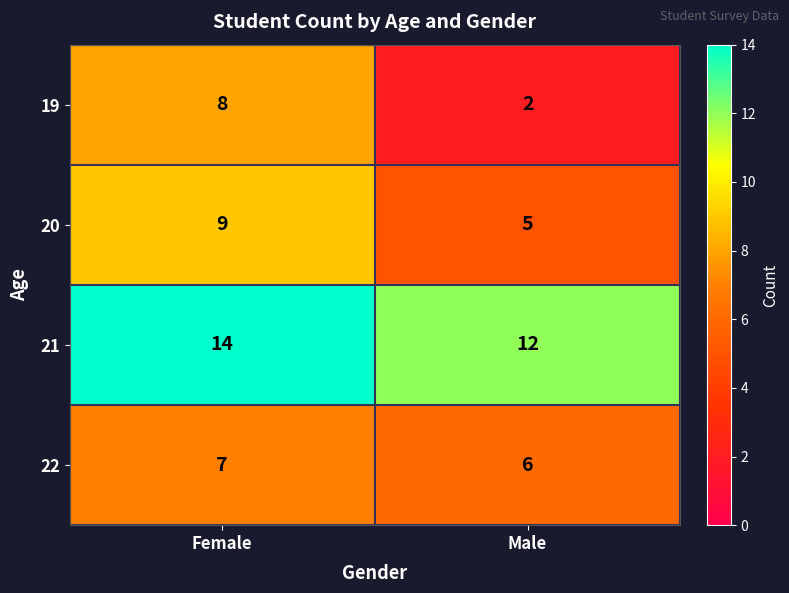

Is it true that 22 equals 12 at Female?

False